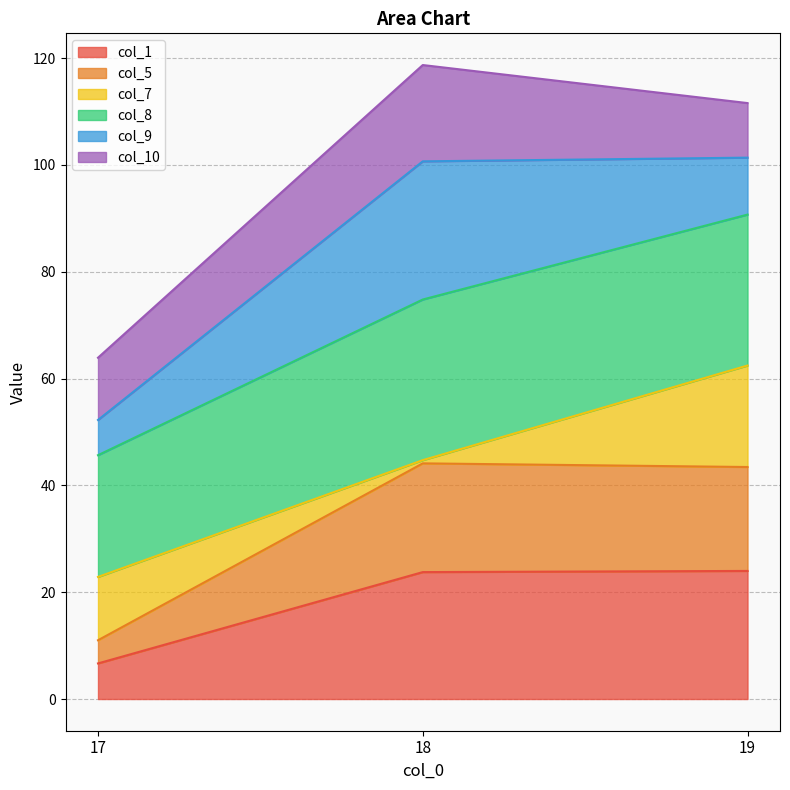

What is the maximum value shown in the chart?

118.7